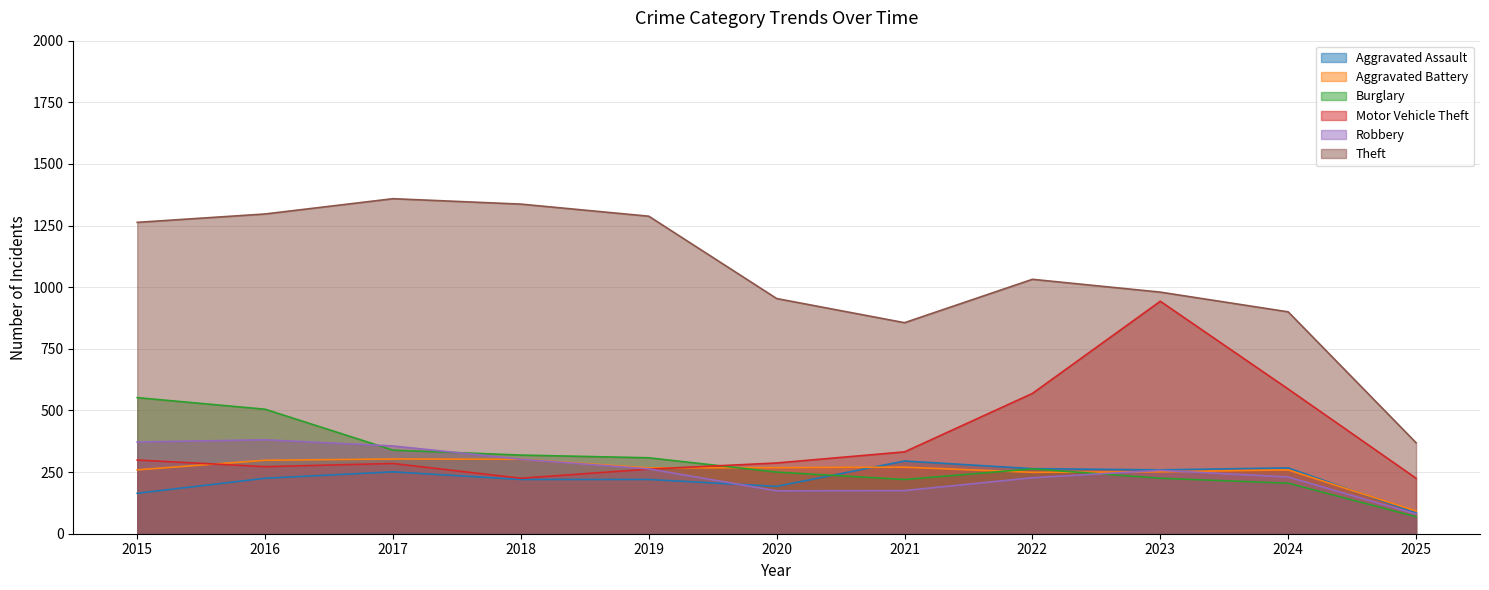

Where is the first local minimum for Motor Vehicle Theft?

2016